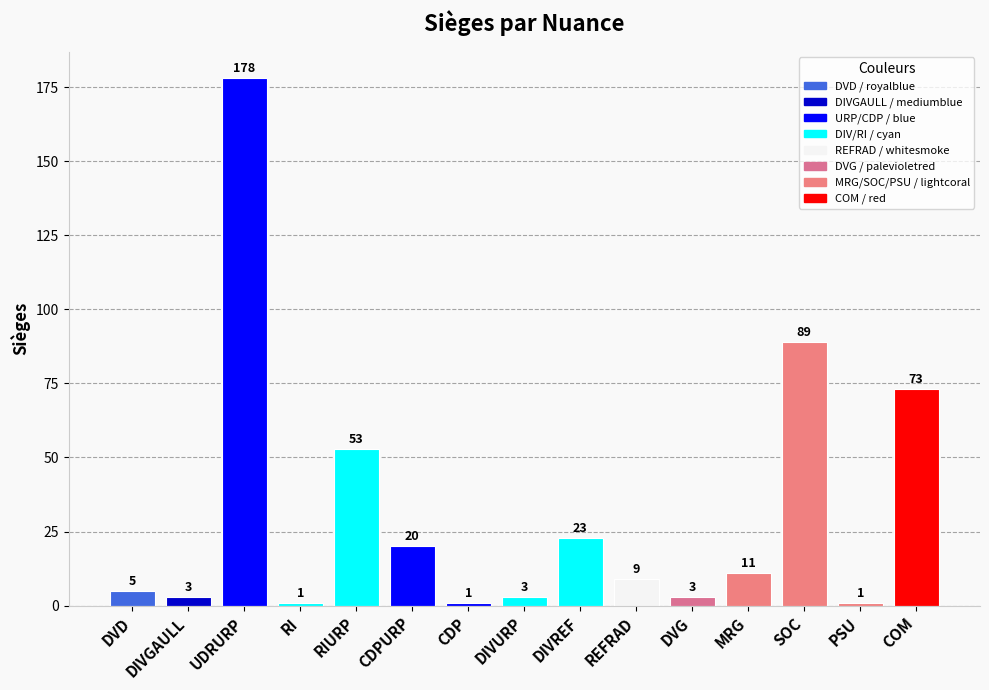

The chart shows a value of 61 at UDRURP. True or false?

False